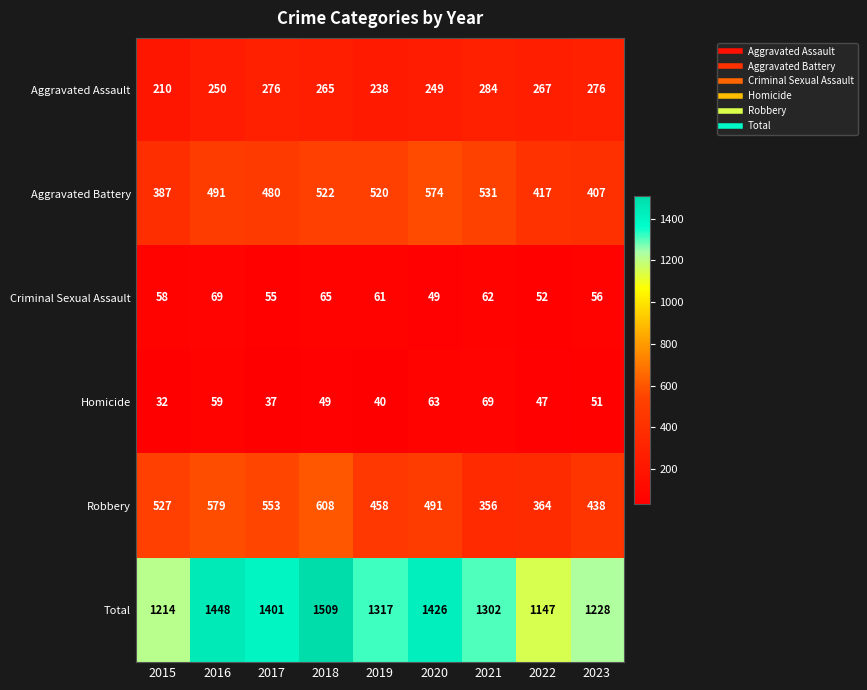

Which series has the widest spread of values?

Total